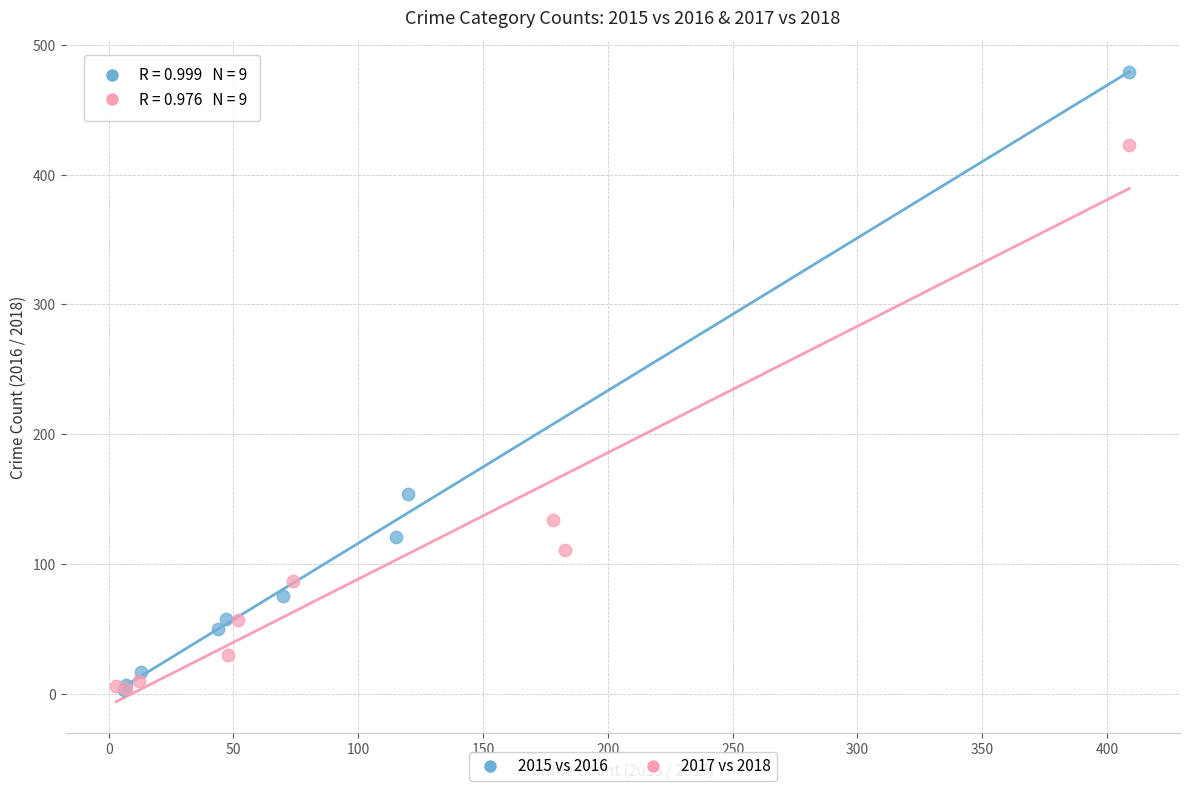

Which series reaches the maximum Y coordinate?

2015 vs 2016